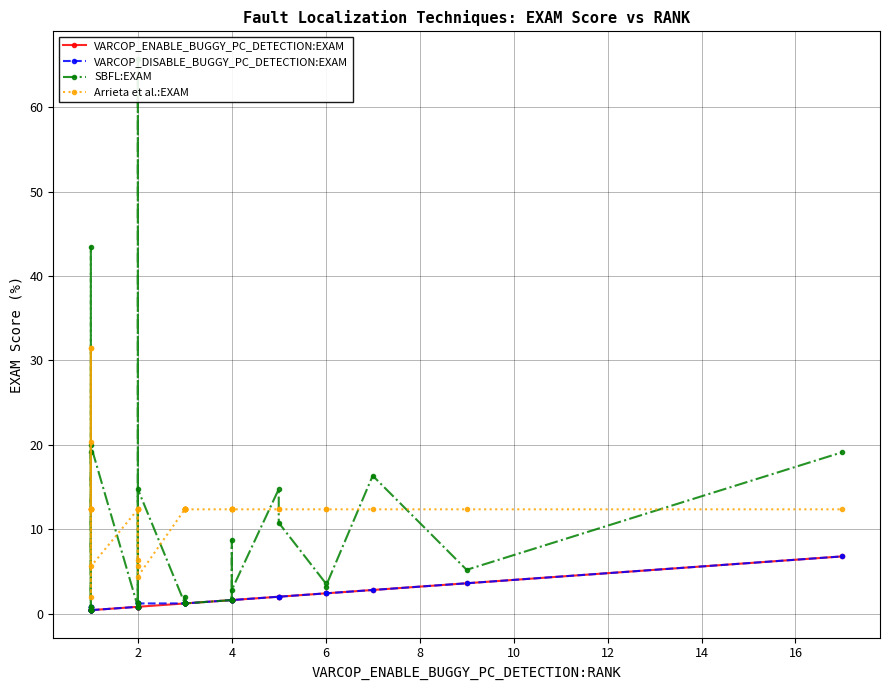

What are all the series names shown in the legend?

VARCOP_ENABLE_BUGGY_PC_DETECTION:EXAM, VARCOP_DISABLE_BUGGY_PC_DETECTION:EXAM, SBFL:EXAM, Arrieta et al.:EXAM